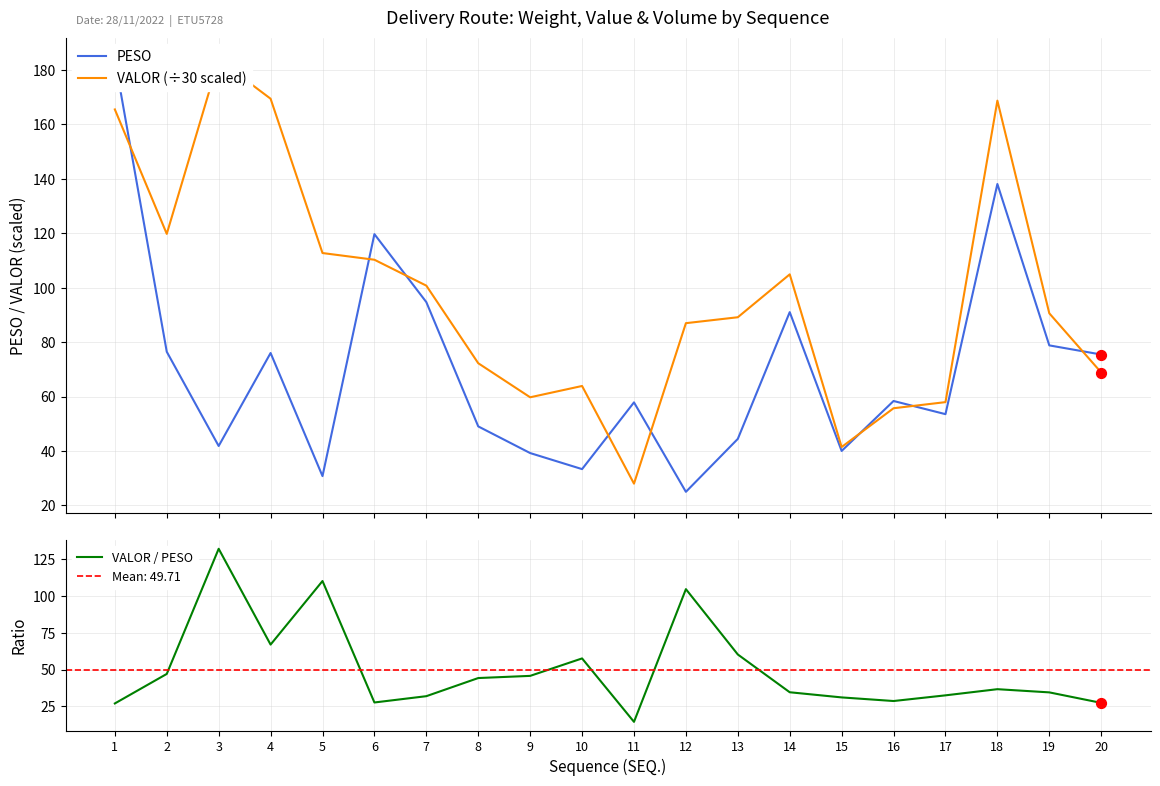

What is the total value across all series at 15?

112.5